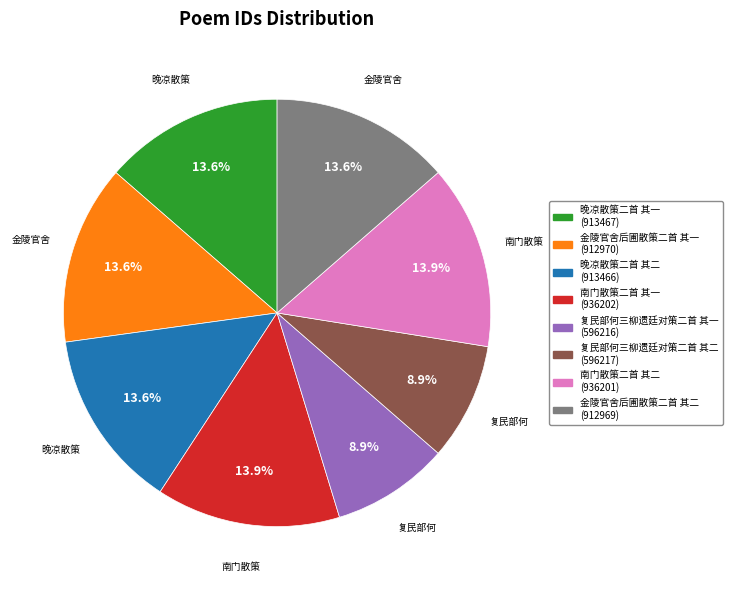

What percentage is the 晚凉散策二首 其一 slice, to the nearest percent?

14%